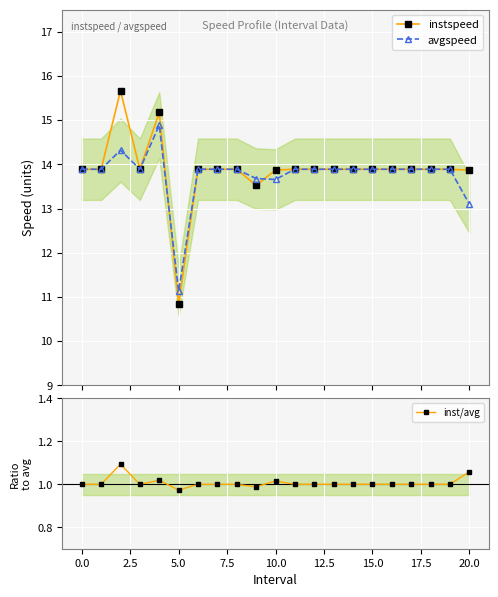

Reading right to left, list all the values displayed in this chart.

instspeed: 13.9	13.9	13.9	13.9	13.9	13.9	13.9	13.9	13.9	13.9	13.9	13.5	13.9	13.9	13.9	10.8	15.2	13.9	15.7	13.9	13.9
avgspeed: 13.1	13.9	13.9	13.9	13.9	13.9	13.9	13.9	13.9	13.9	13.7	13.7	13.9	13.9	13.9	11.1	14.9	13.9	14.3	13.9	13.9
inst/avg: 1.1	1.0	1.0	1.0	1.0	1.0	1.0	1.0	1.0	1.0	1.0	1.0	1.0	1.0	1.0	1.0	1.0	1.0	1.1	1.0	1.0